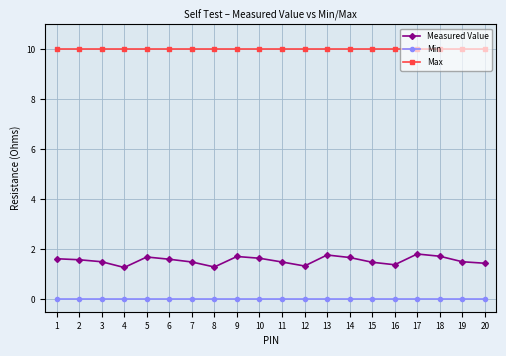

What is the spread (max minus min) of values at 20?

10.0